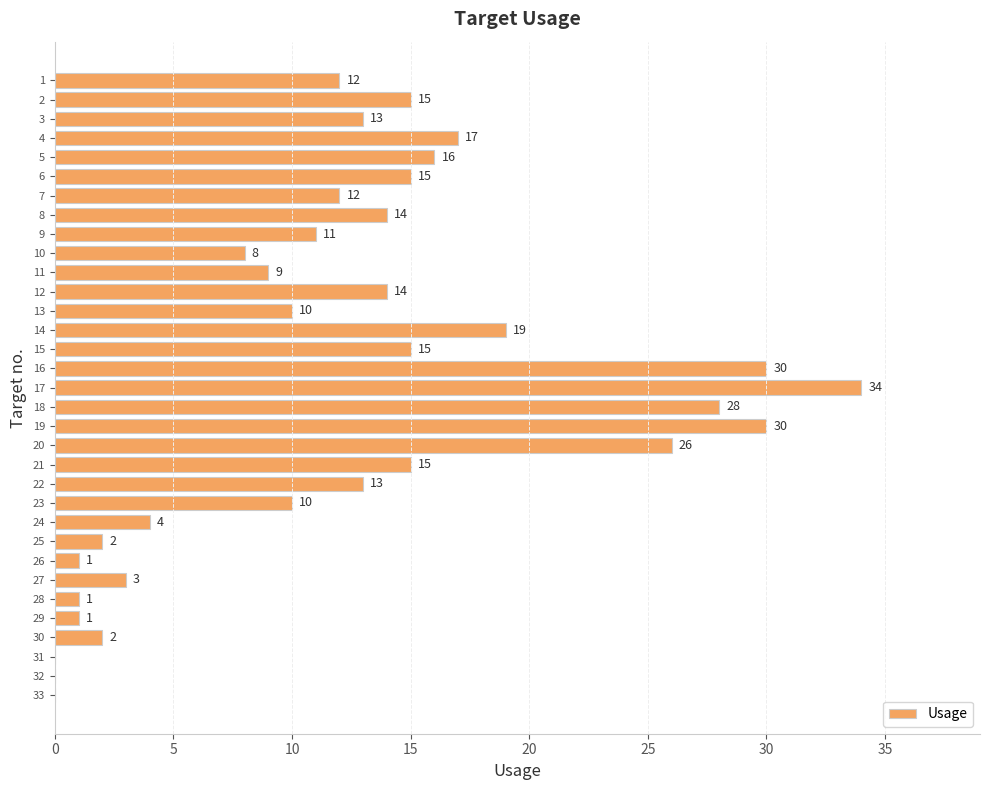

Between 32 and 15, which is larger?

15